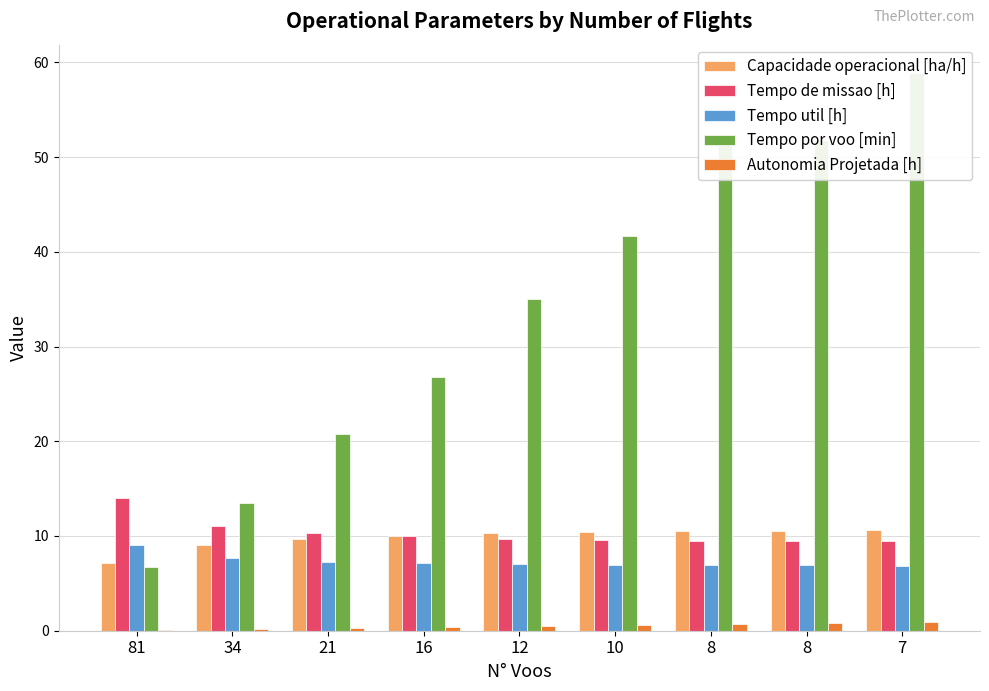

Which series has the largest total across all categories?

Tempo por voo [min]